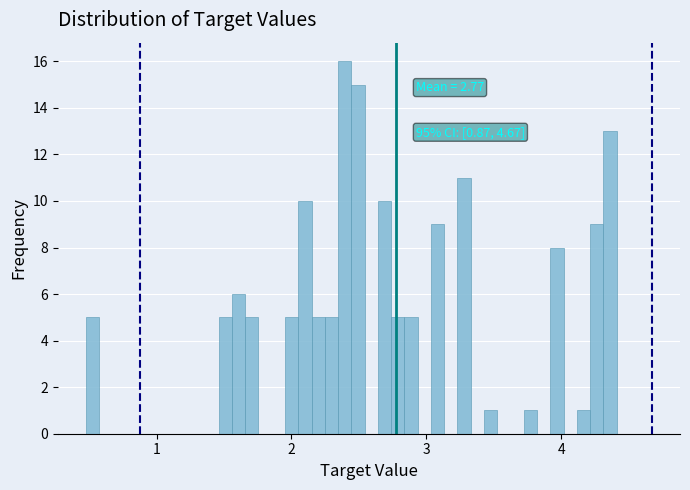

Around what value on the x-axis is the tallest bar? Give the approximate position of its centre, as read against the axis.

2.4